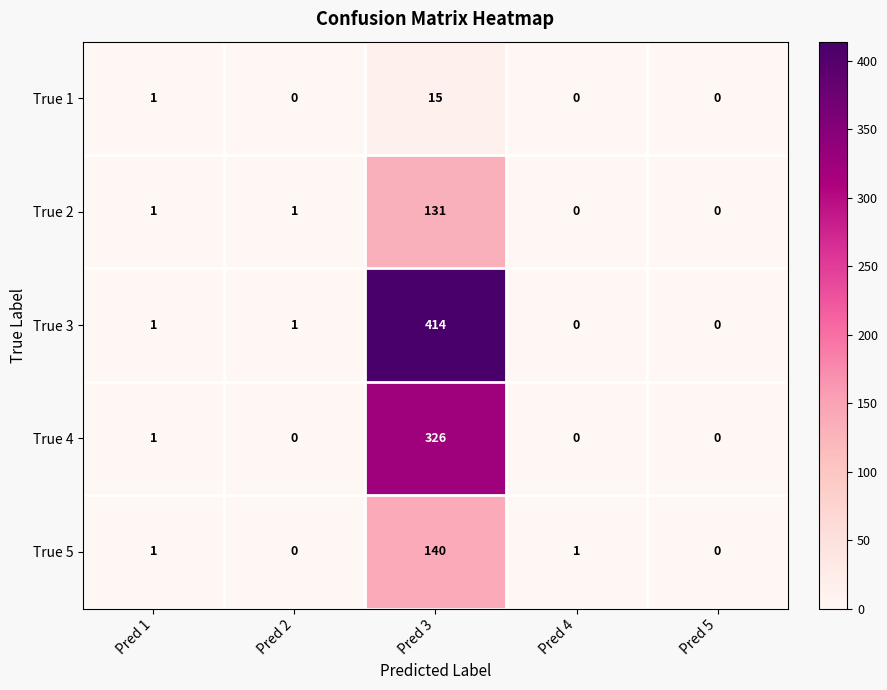

At how many categories does at least one series exceed 47?

1